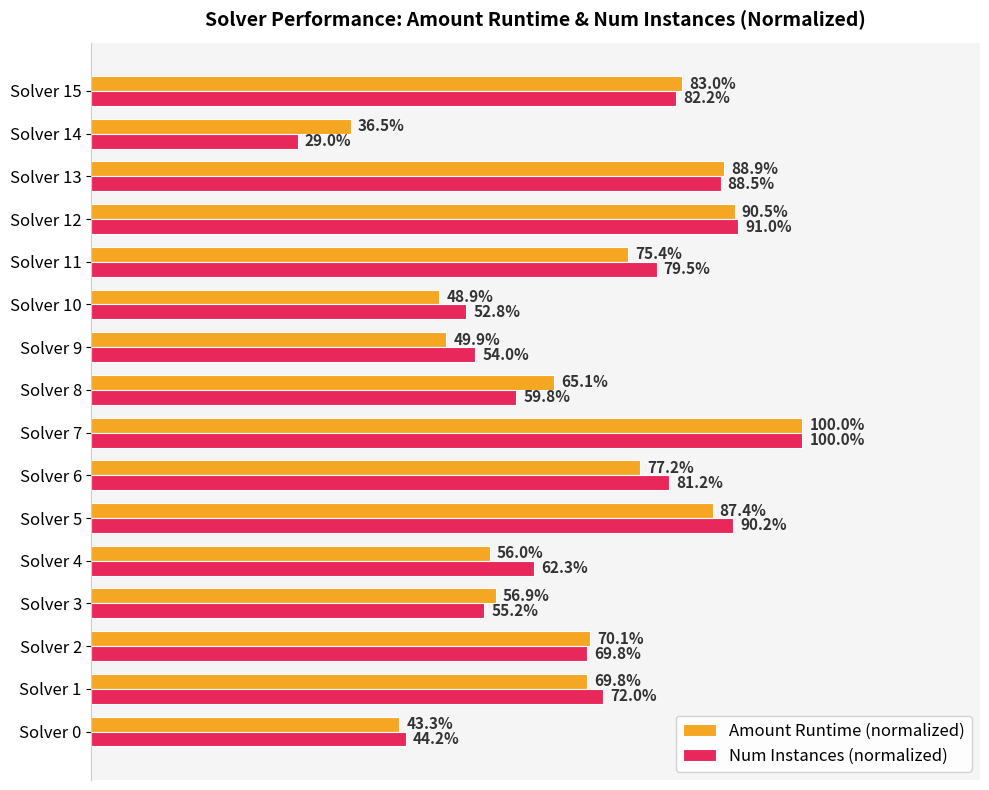

What are all the series names shown in the legend?

Amount Runtime (normalized), Num Instances (normalized)